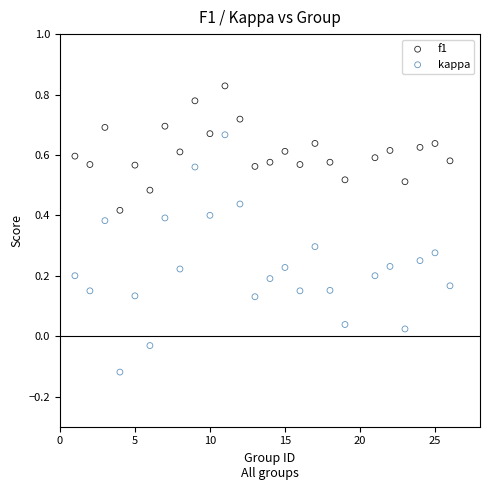

What are all the series names shown in the legend?

f1, kappa